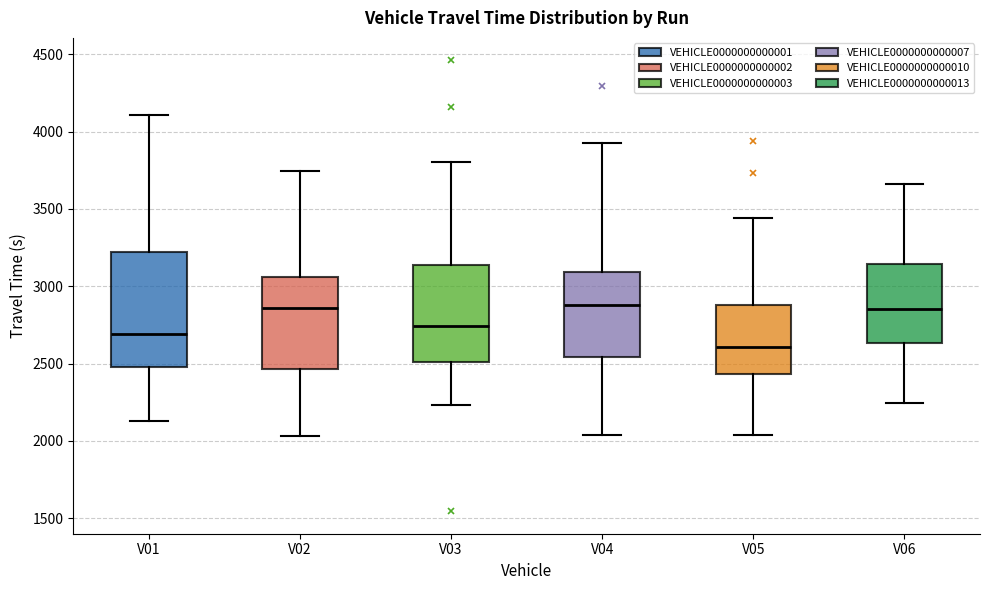

Reading left to right, transcribe this box plot: for each box, give where its median line is, the range the box spans, and where its two whiskers end, as read against the y-axis. The values are not printed on the chart, so give them approximately, as read against the axis.

V01: median 2700, box 2500 to 3200, whiskers 2150 to 4100
V02: median 2850, box 2450 to 3050, whiskers 2050 to 3750
V03: median 2750, box 2500 to 3150, whiskers 2250 to 3800
V04: median 2900, box 2550 to 3100, whiskers 2050 to 3900
V05: median 2600, box 2450 to 2900, whiskers 2050 to 3450
V06: median 2850, box 2650 to 3150, whiskers 2250 to 3650